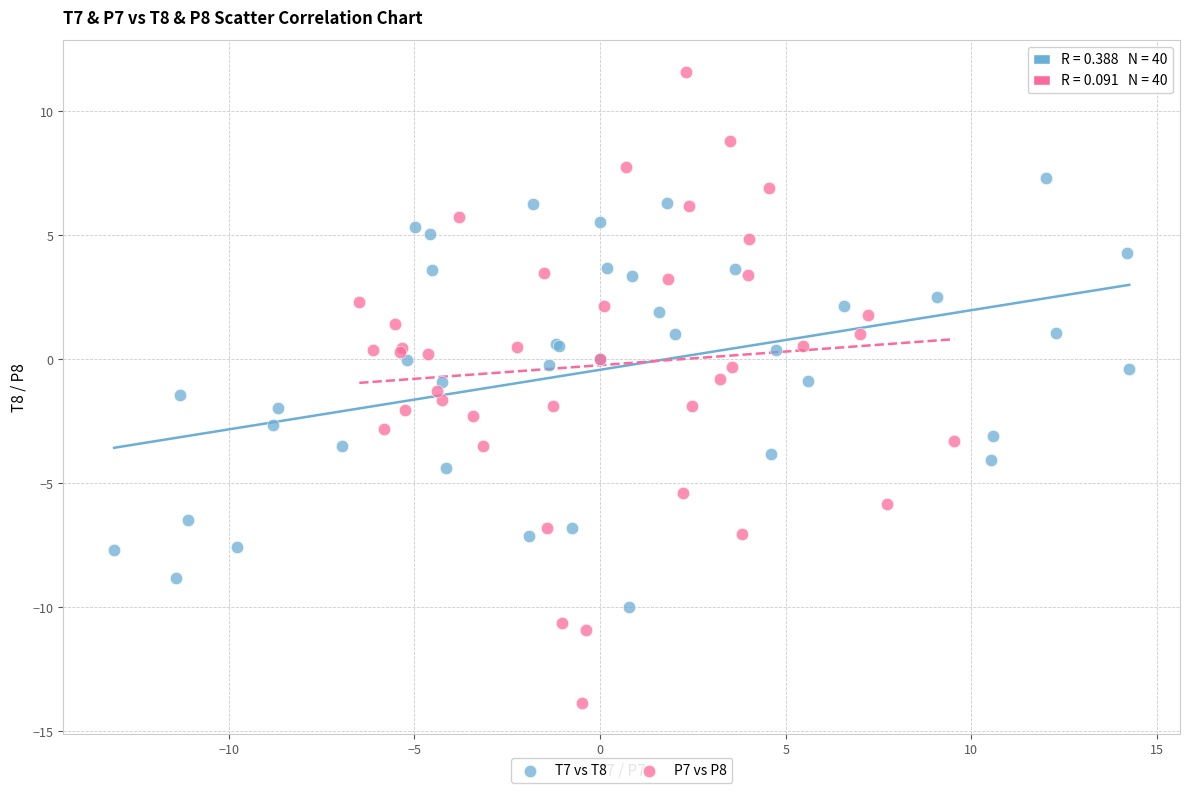

Which series has the largest Y range (max minus min)?

P7 vs P8